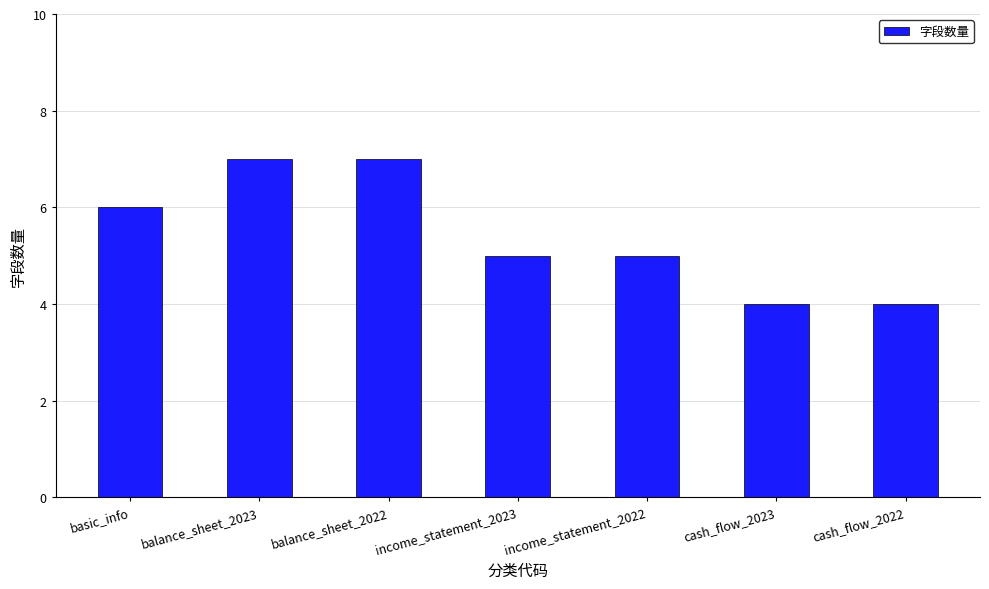

How many bars are there in total?

7